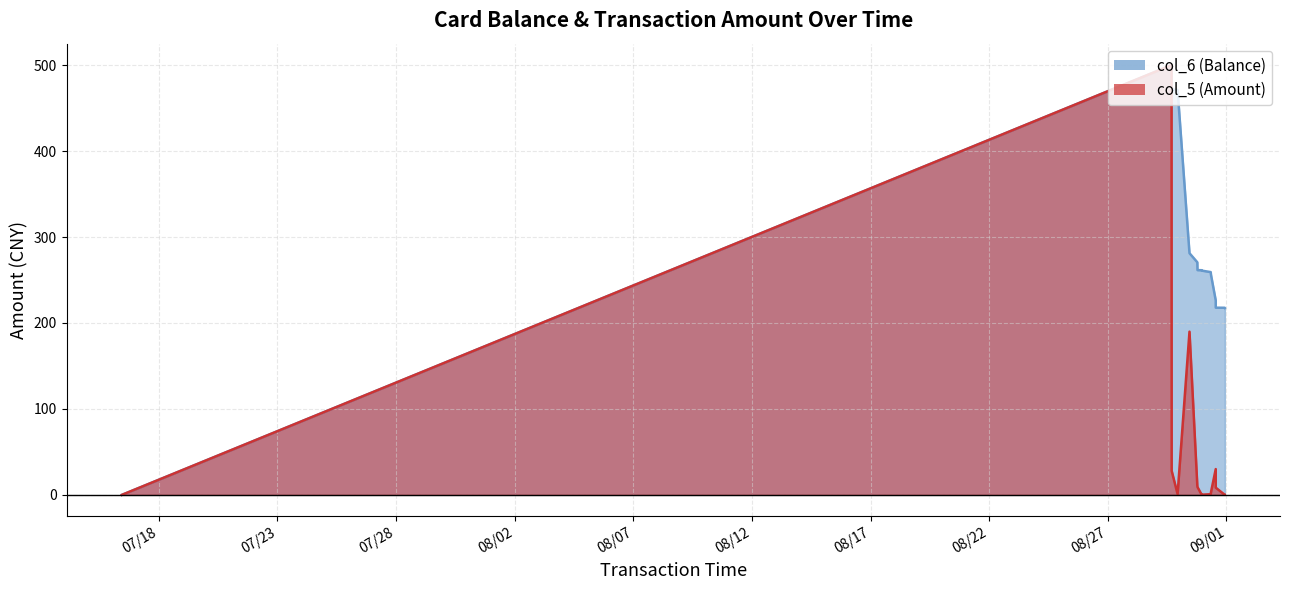

At 2014/08/31 22:13:11, list the series in order from smallest to largest.

col_5 (Amount), col_6 (Balance)